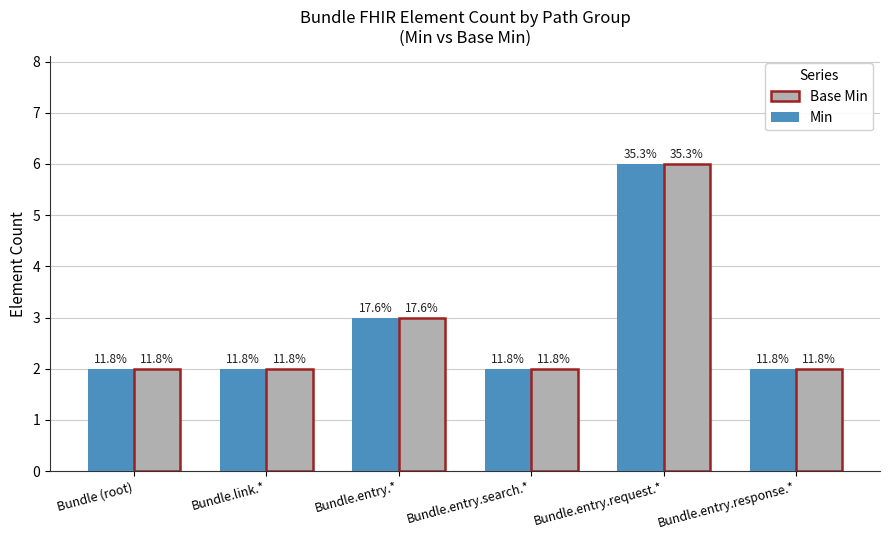

List the series in order of their peak value, highest first.

Min, Base Min